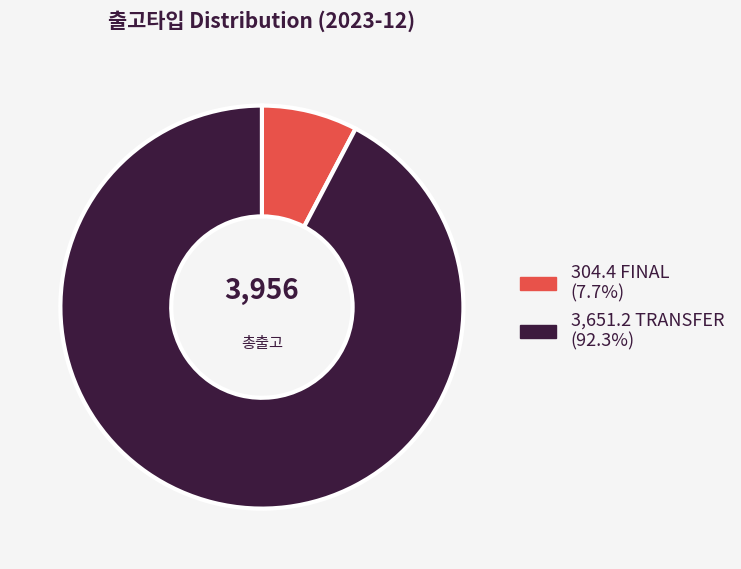

Is there any slice that represents more than half of the pie?

Yes